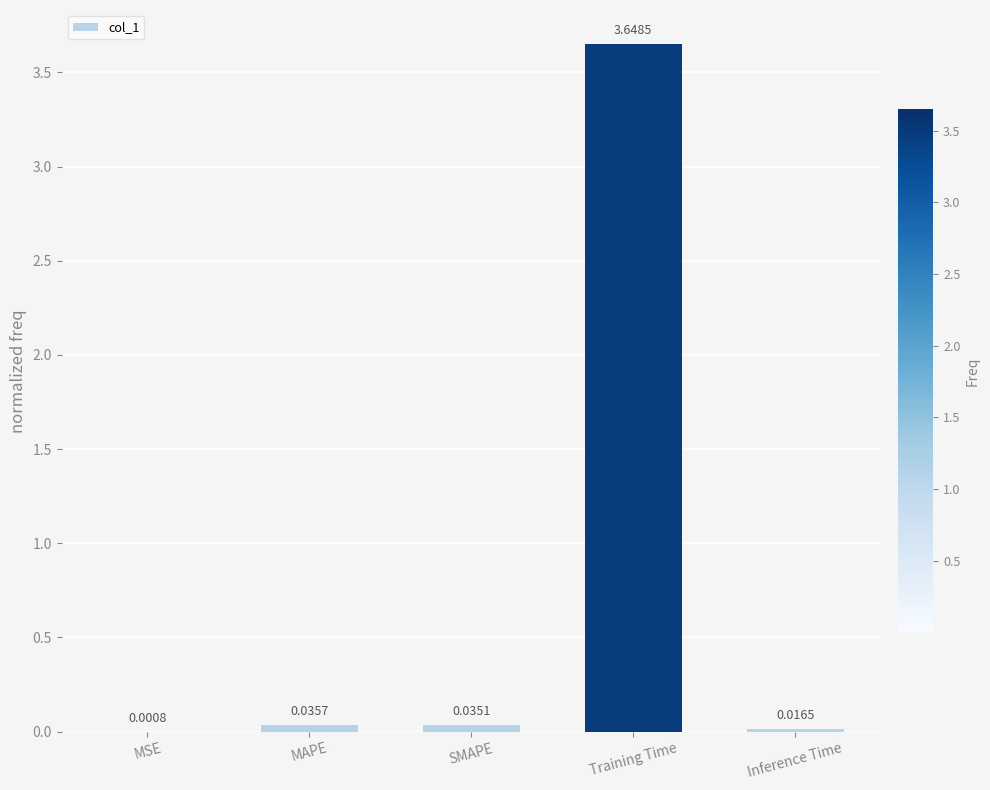

Between MSE and Training Time, which is larger?

Training Time